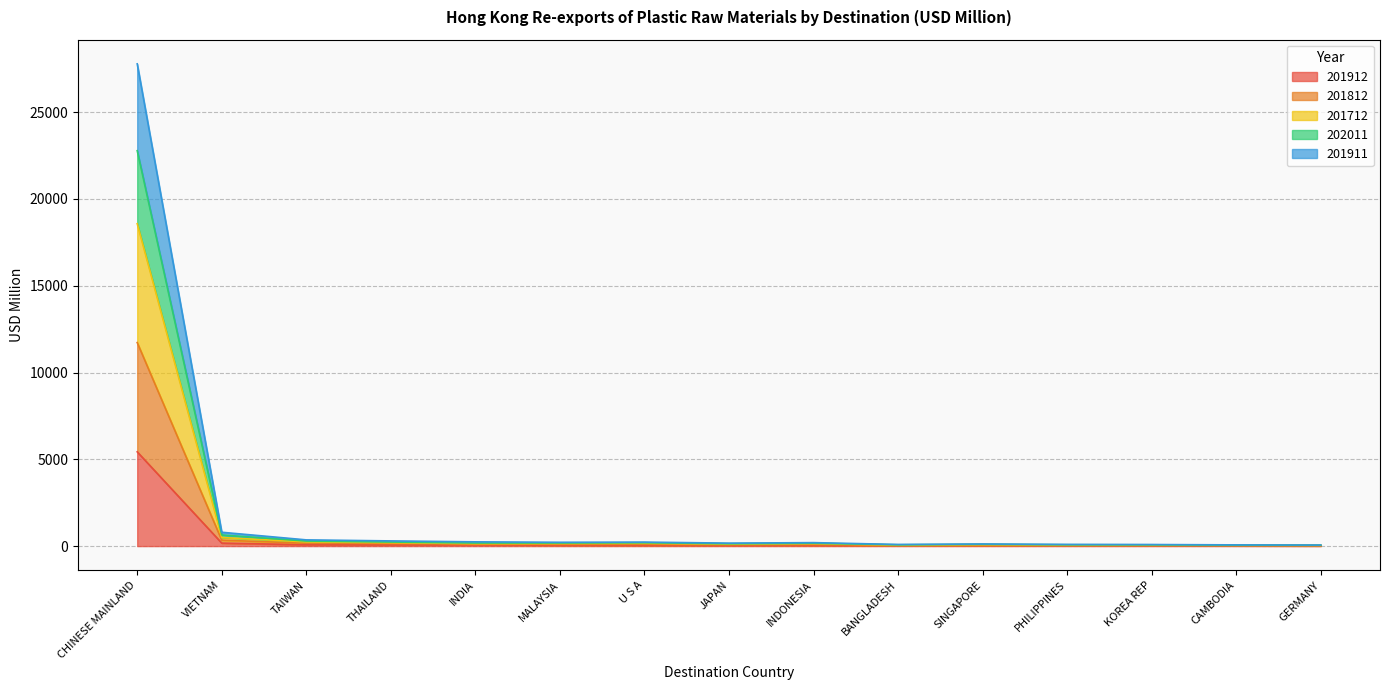

What is the difference between the second highest and minimum values in the 201812 series?

452.6